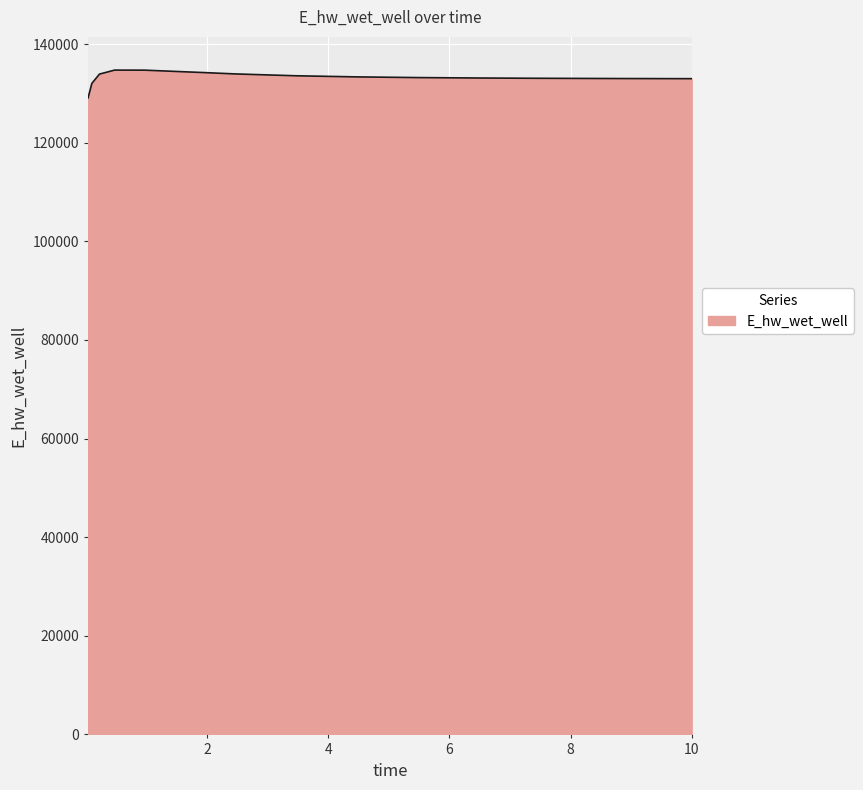

What is the difference between the maximum and minimum values?

5626.9